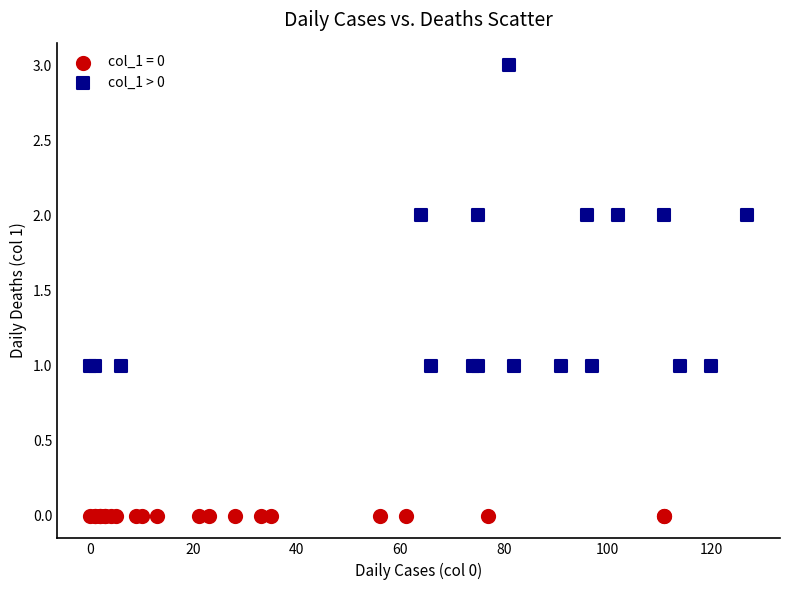

Which series reaches the minimum Y coordinate?

col_1 = 0